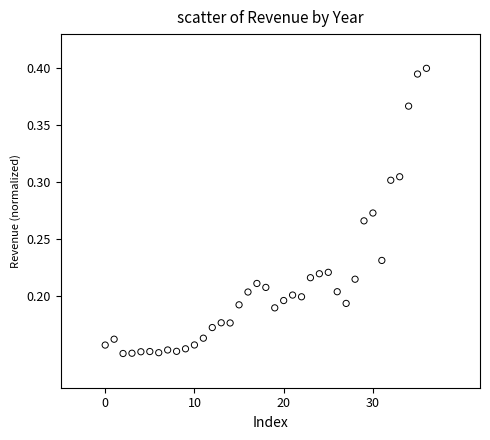

How many data points are displayed?

37